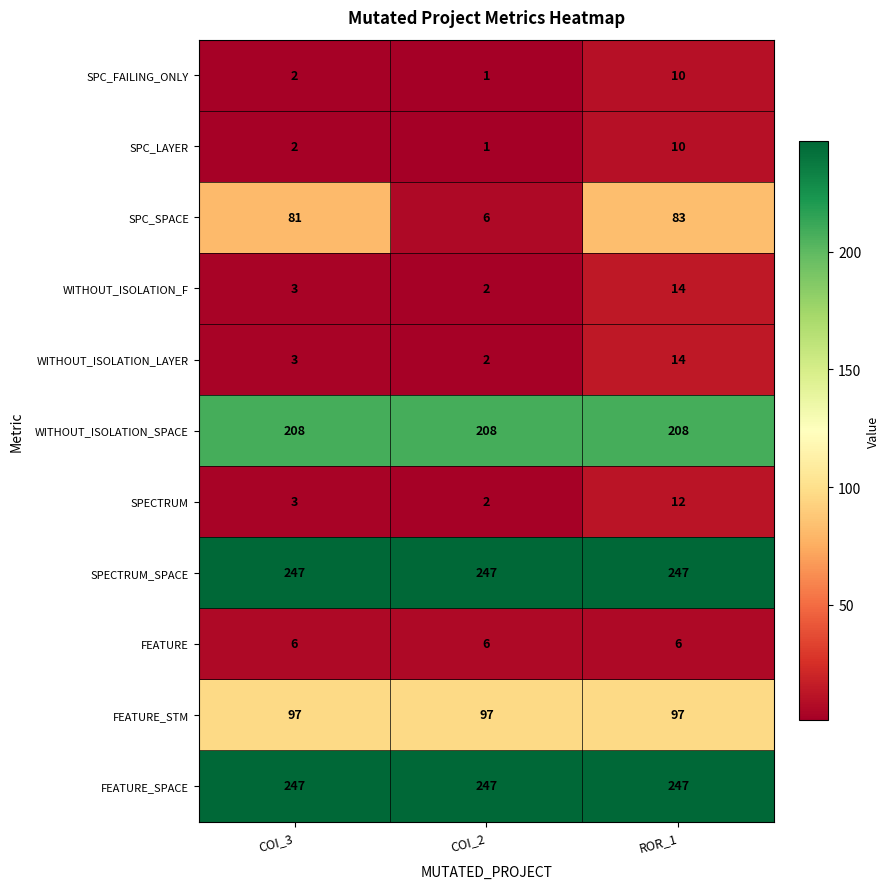

At which label does SPC_FAILING_ONLY reach its peak?

ROR_1